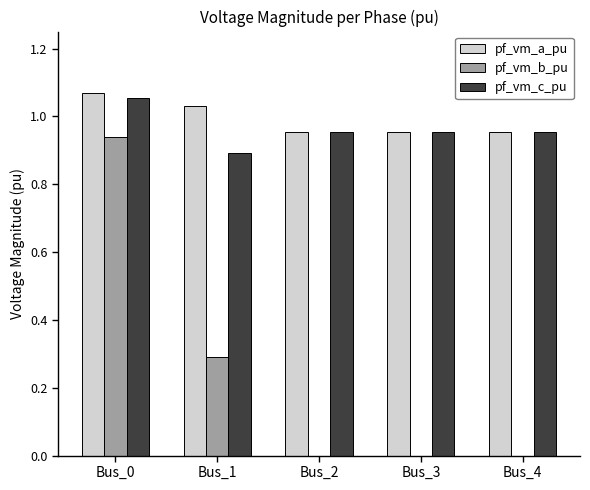

Count the pf_vm_a_pu values in the range 0 to 1.

3